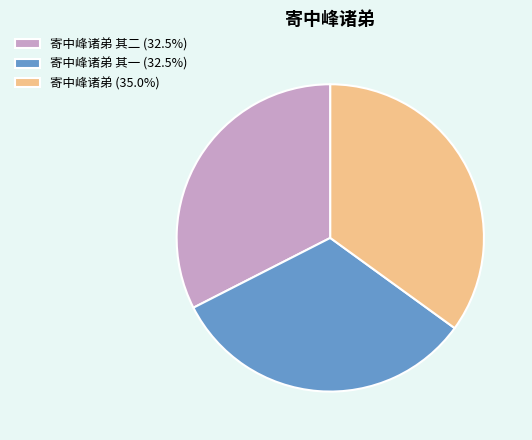

How many slices are in this pie chart?

3